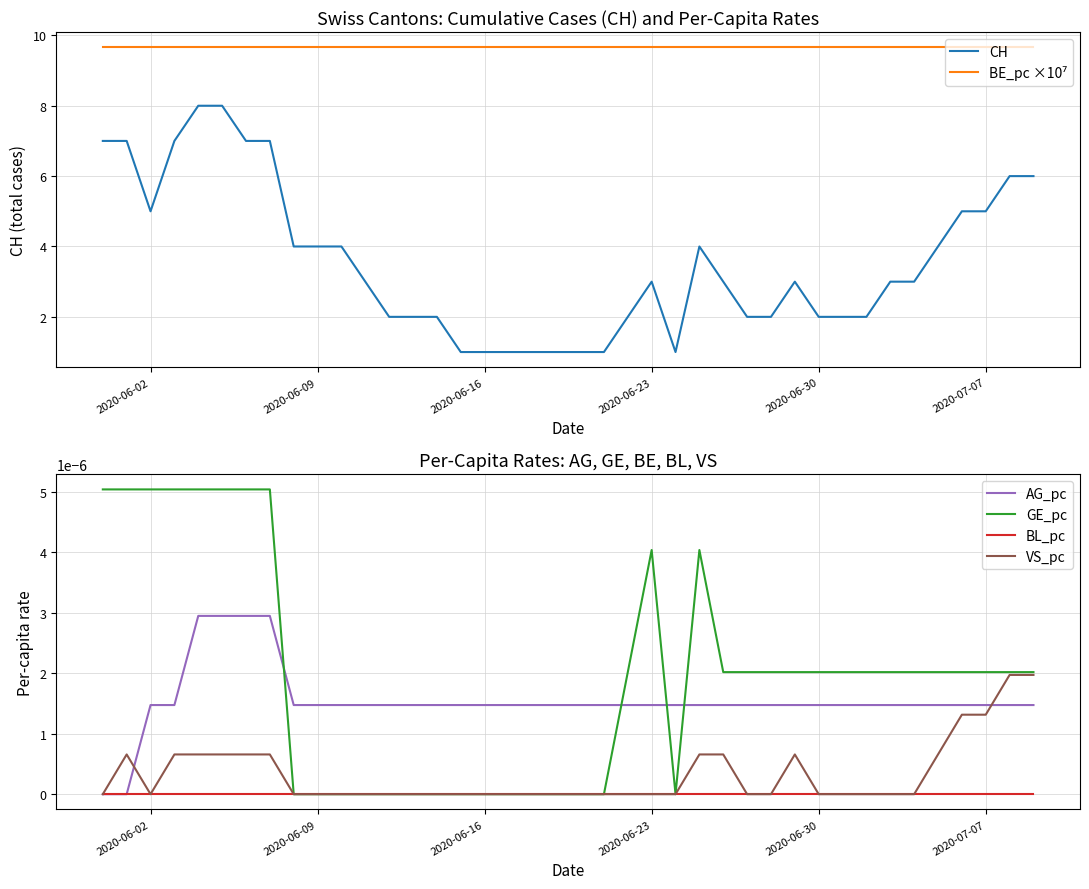

Is this an area chart (filled region under the line)?

No